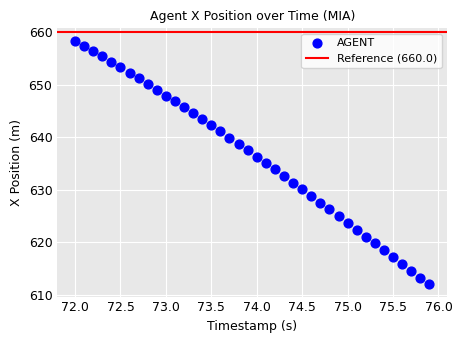

Count the number of points in this scatter plot.

40